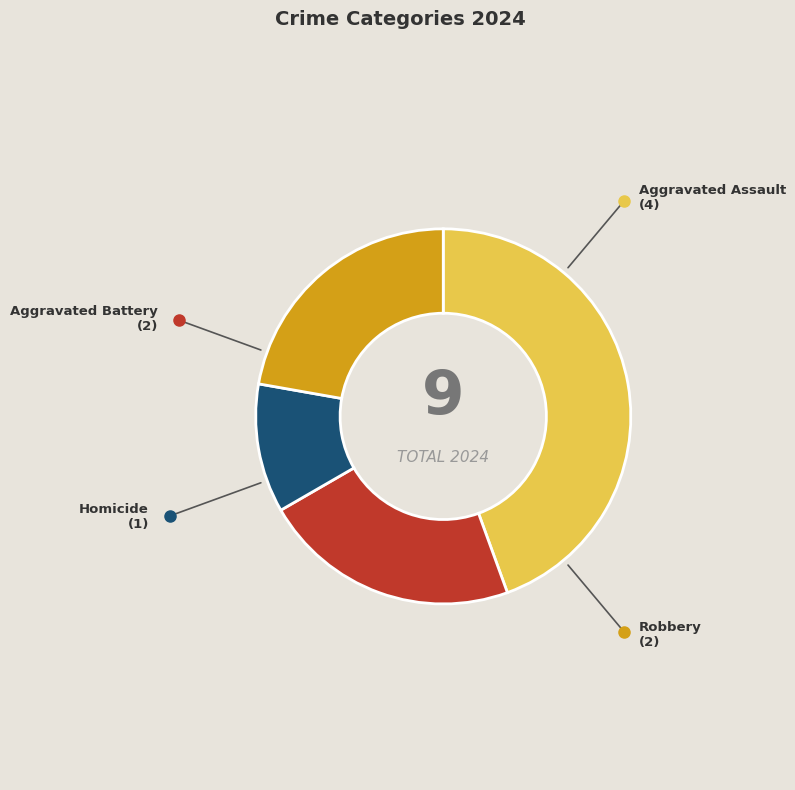

Which slice is the smallest?

Homicide